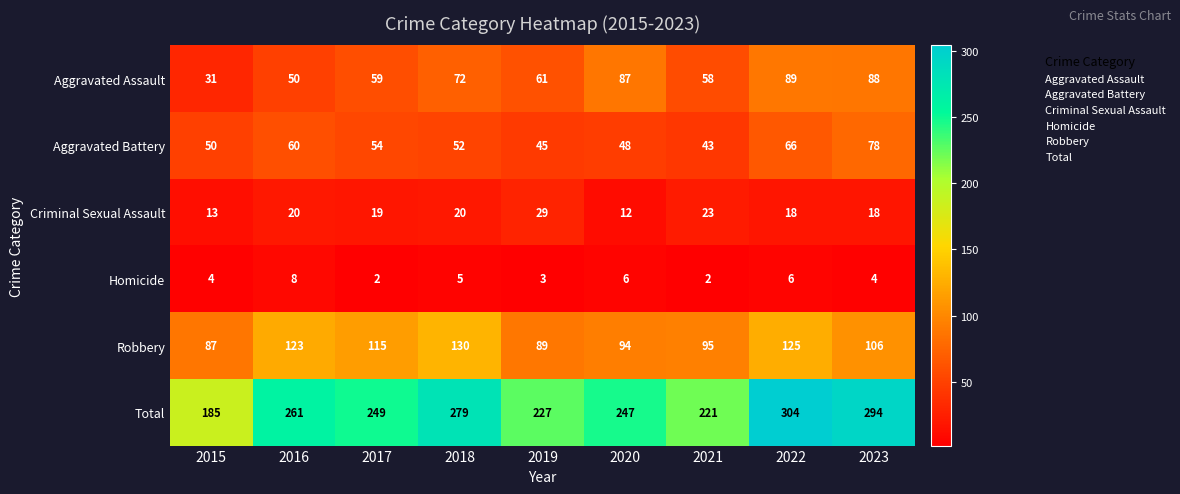

Between 2022 and 2023, which series saw the biggest shift?

Robbery